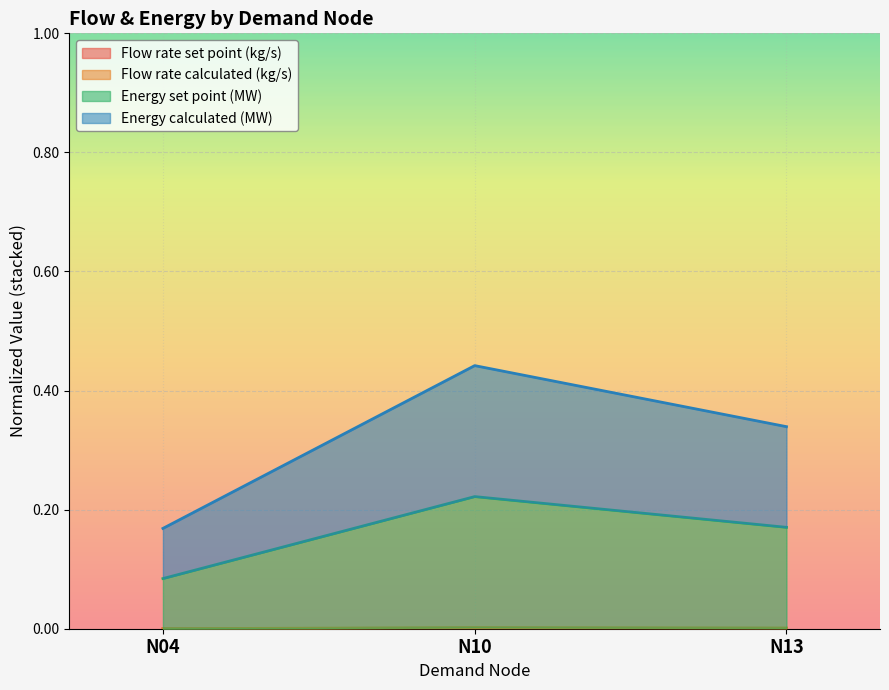

Is it true that Flow rate set point (kg/s) equals 0.0 at N04?

False